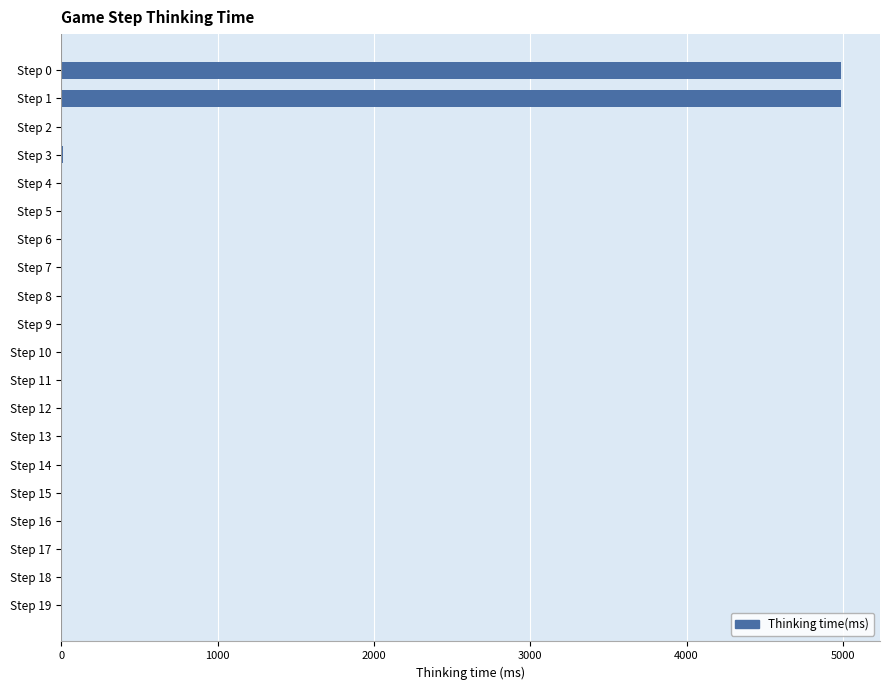

The chart shows a value of 2570 at Step 0. True or false?

False